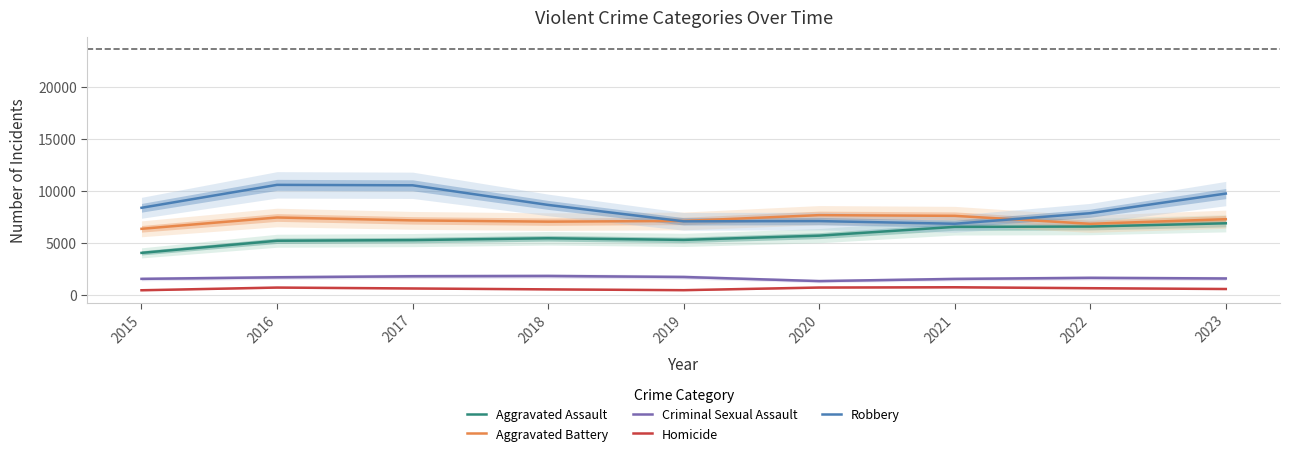

What is the lowest value of the Aggravated Battery series?

6348